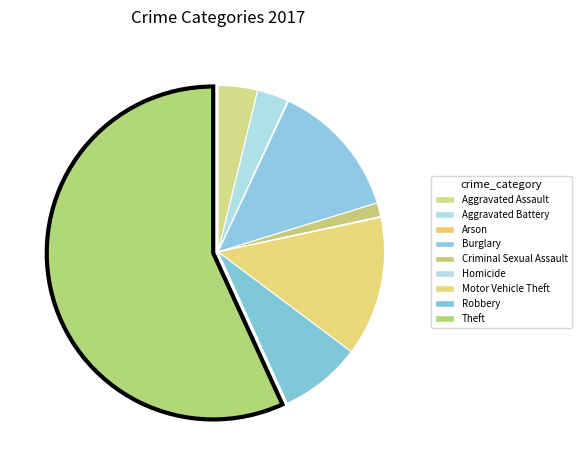

Is it true that Theft is 57% of the pie?

True